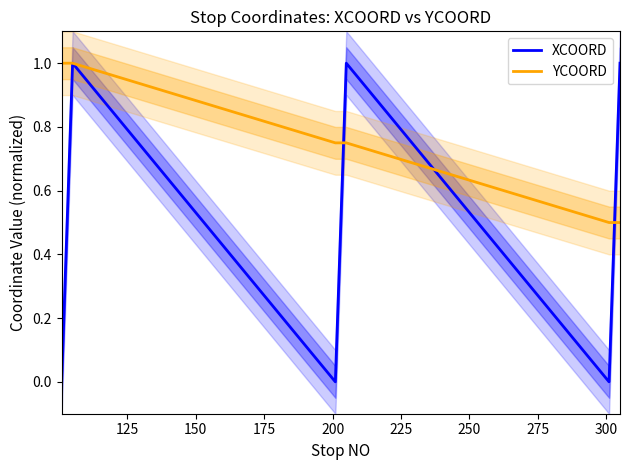

What is the maximum value for XCOORD?

1.0